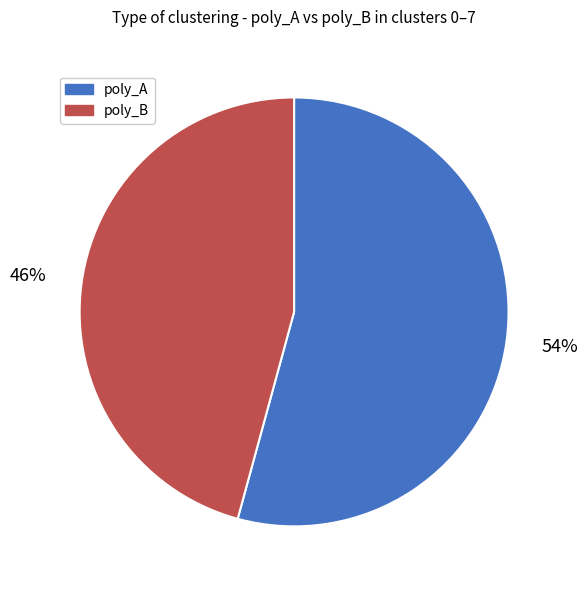

Does any single category account for the majority?

Yes